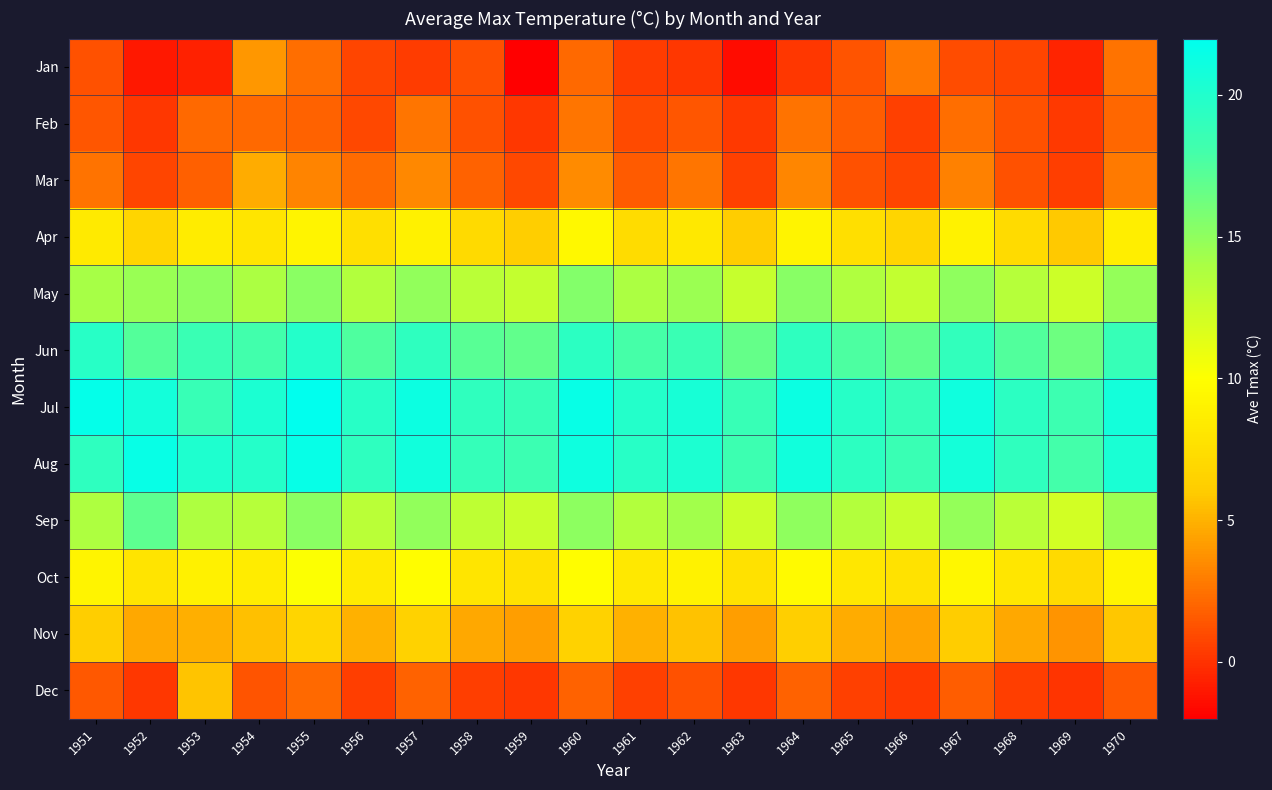

List the series in order of their peak value, highest first.

Jul, Aug, Jun, Sep, May, Oct, Apr, Nov, Dec, Mar, Jan, Feb